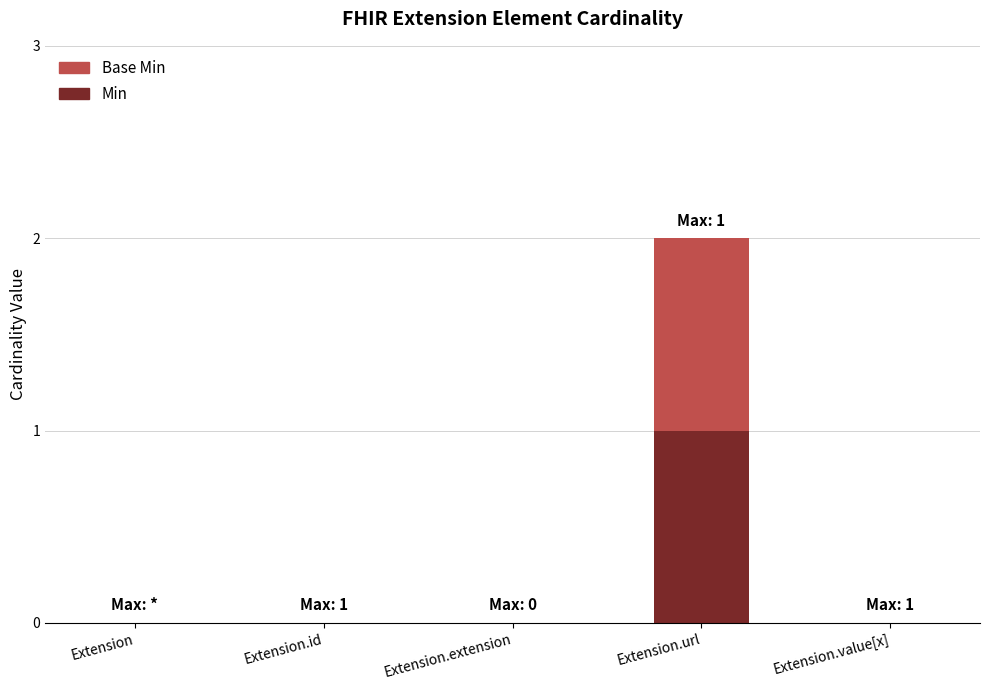

True or false: Min has a value of 0 at Extension.

True